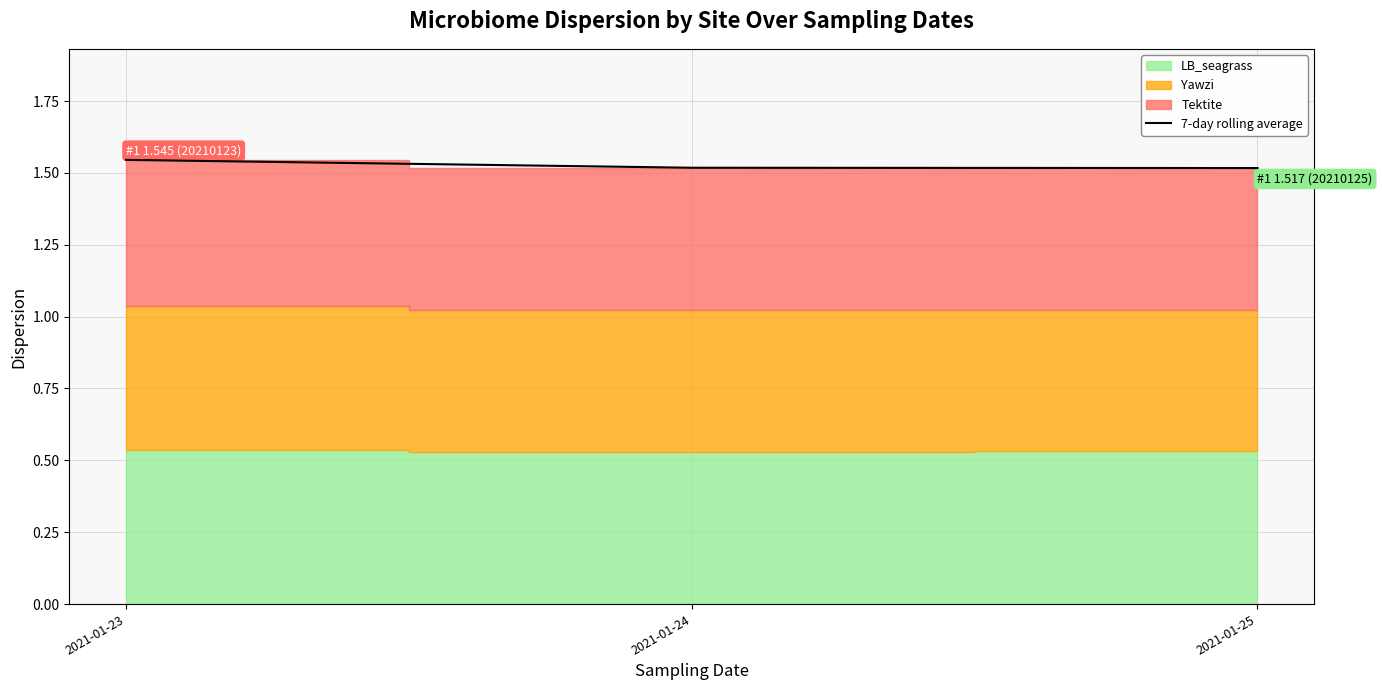

What is the sum of all values?

4.6